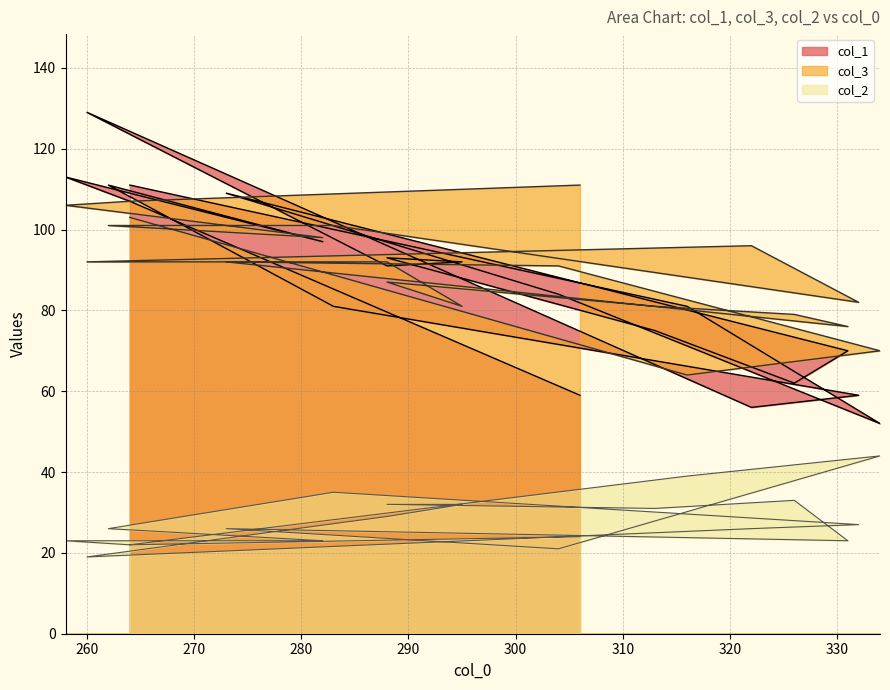

True or false: col_2 and col_1 intersect in this chart.

False